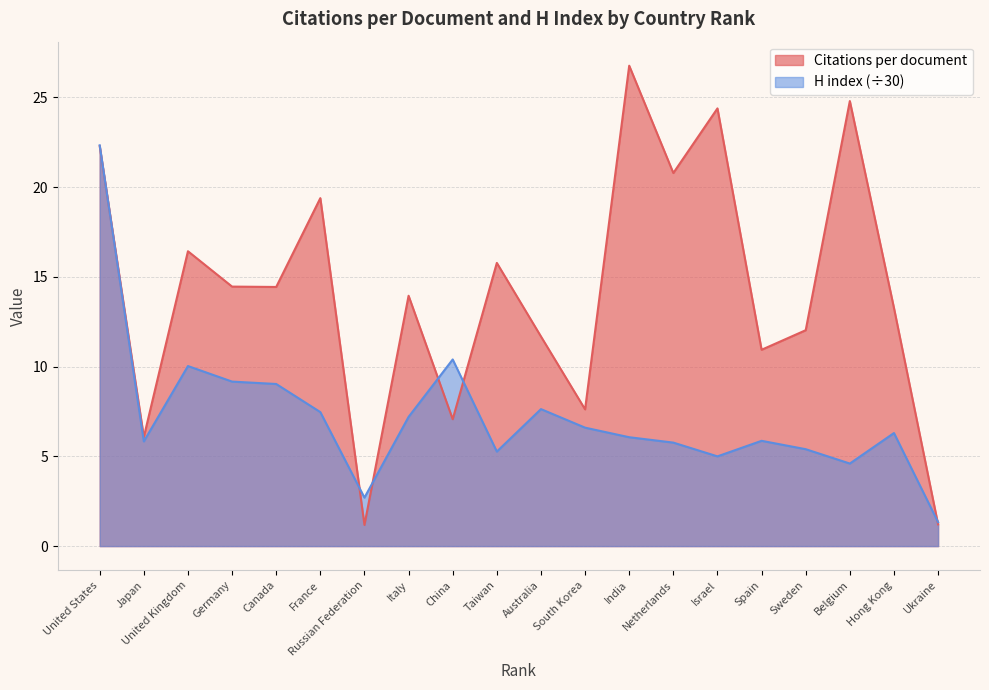

How many lines are shown in the chart?

2